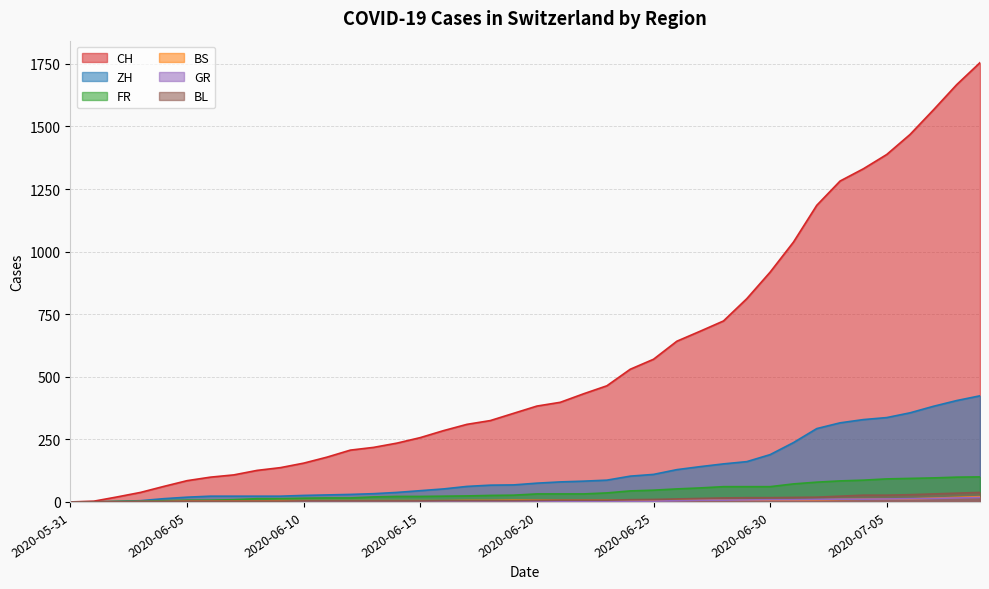

What is the sum of all BS values?

268